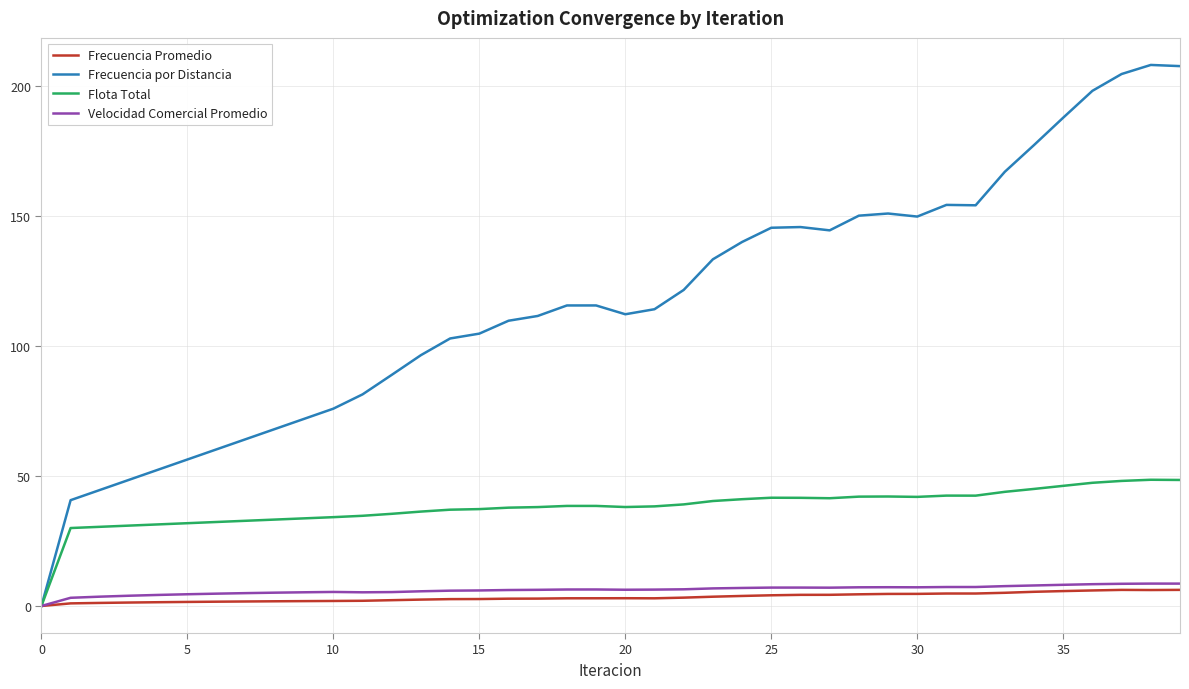

Which series has the widest spread of values?

Frecuencia por Distancia